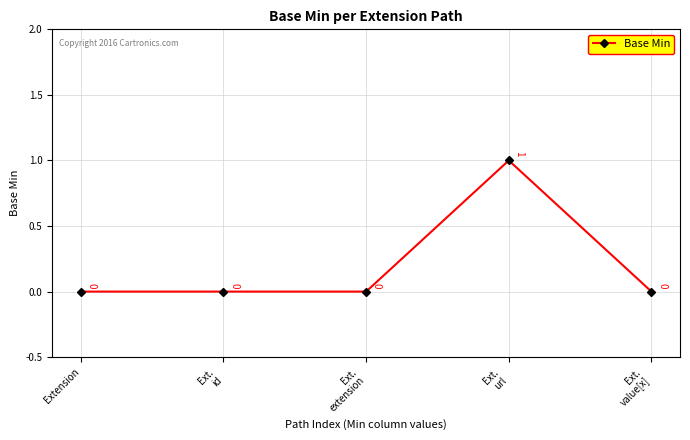

Where is the first local maximum?

Ext.
url